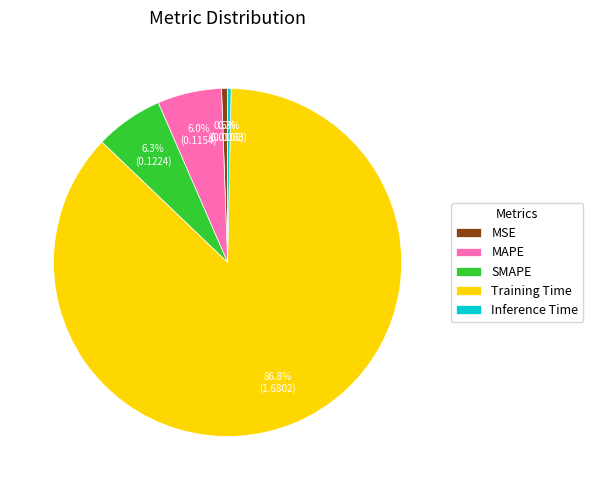

True or false: MAPE accounts for 12% of the total.

False